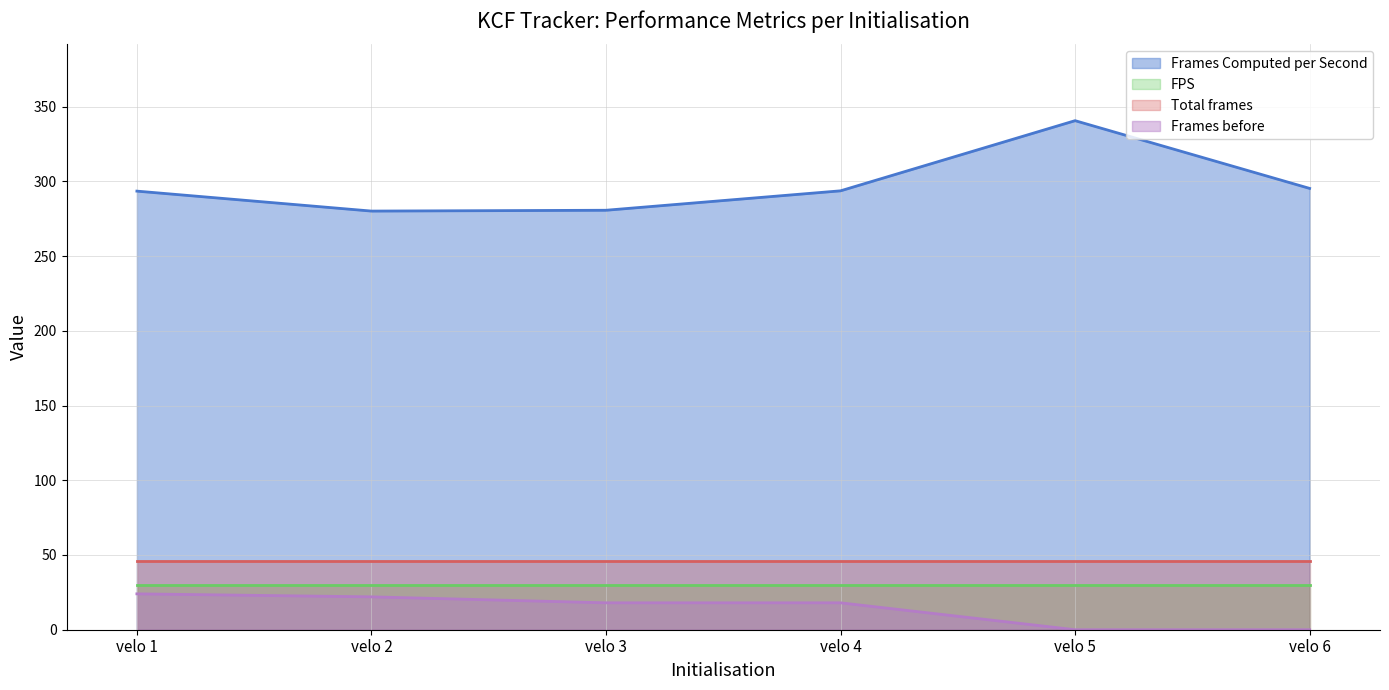

List the labels in order of Frames before value, smallest first.

velo 5, velo 6, velo 3, velo 4, velo 2, velo 1